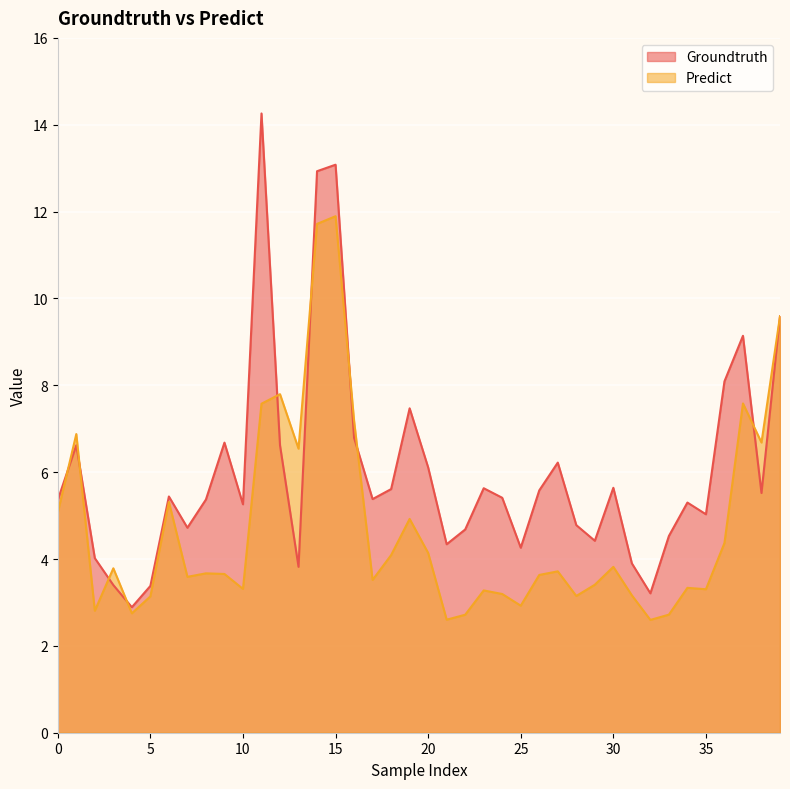

What is the spread (max minus min) of values at 28?

1.6